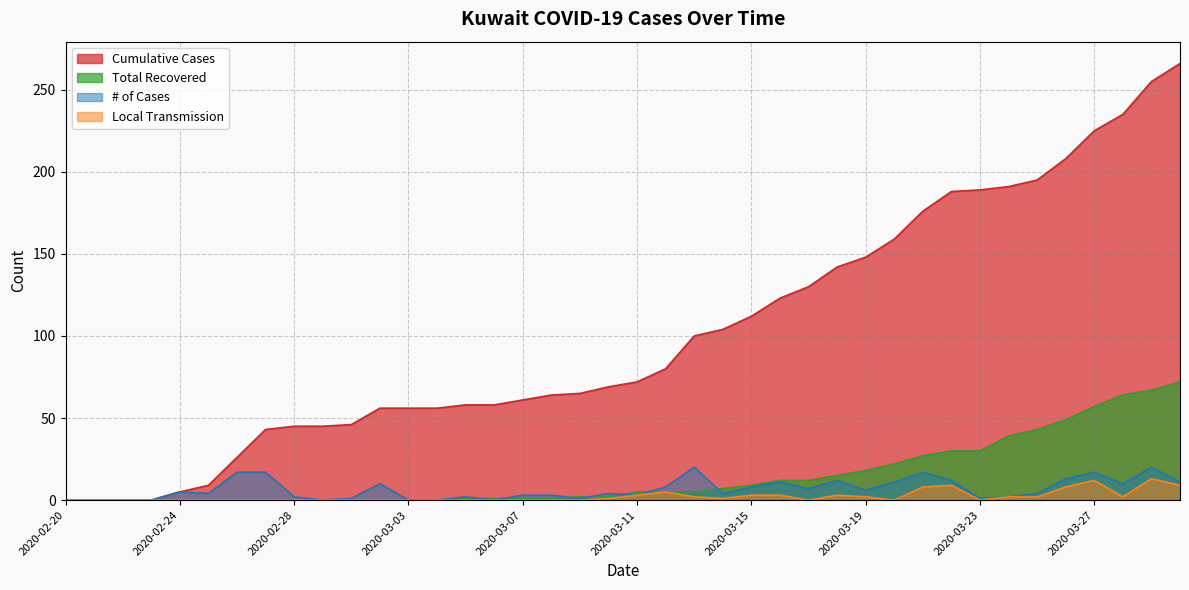

What is the greatest value displayed?

266